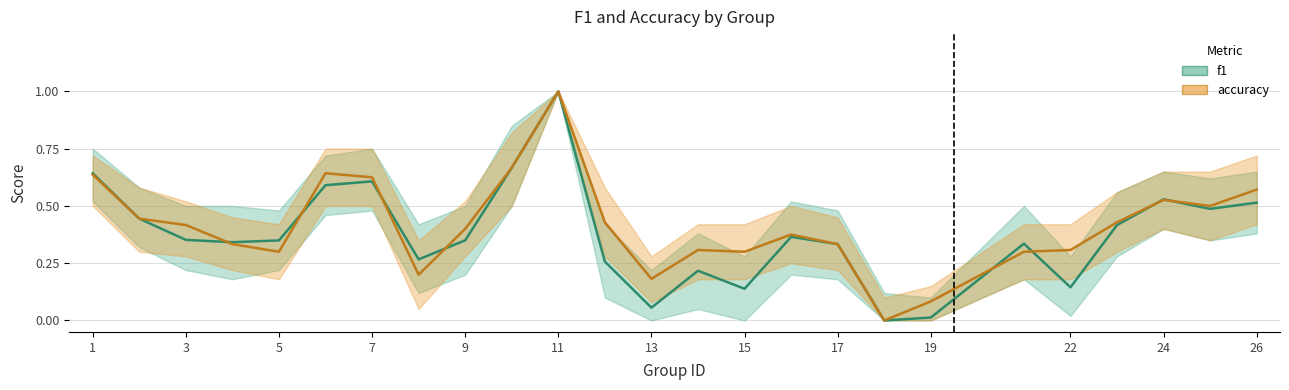

Which series has the largest range (max minus min)?

f1